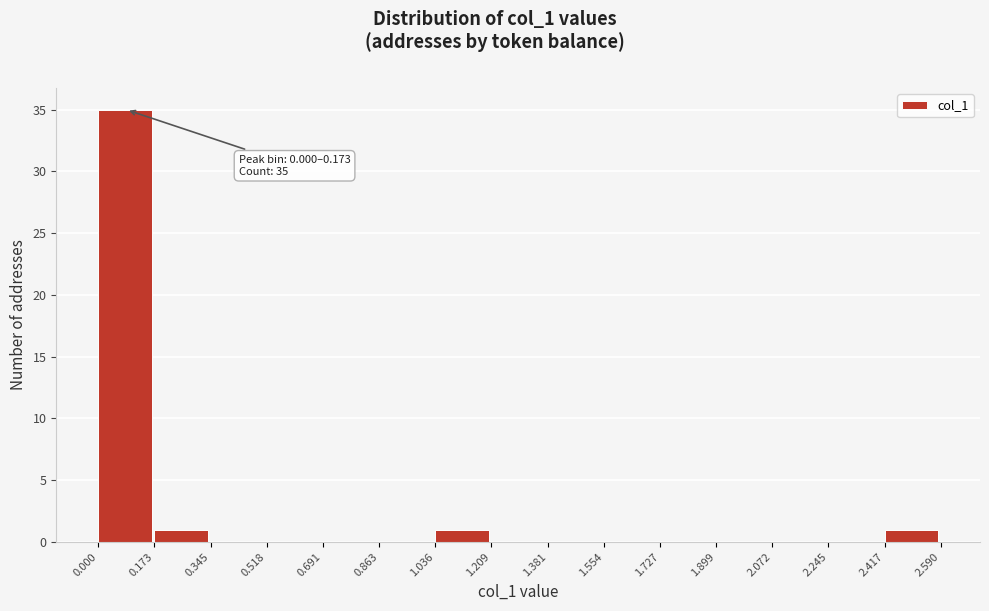

Over which range of the x-axis is the bar tallest?

0.000 to 0.173